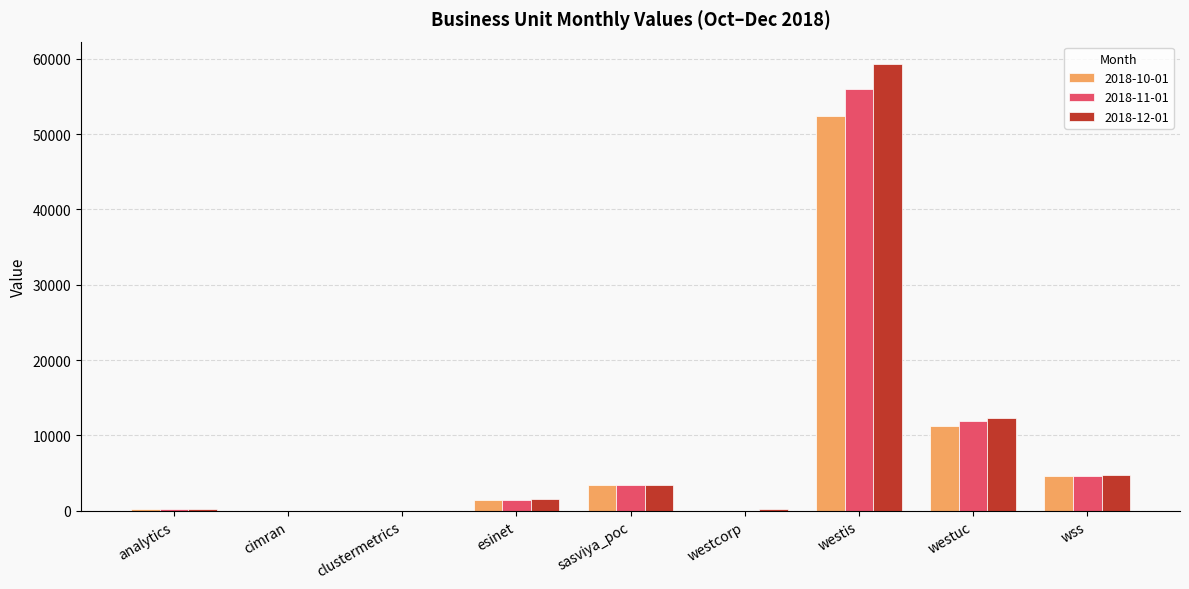

Count the number of data series in this chart.

3